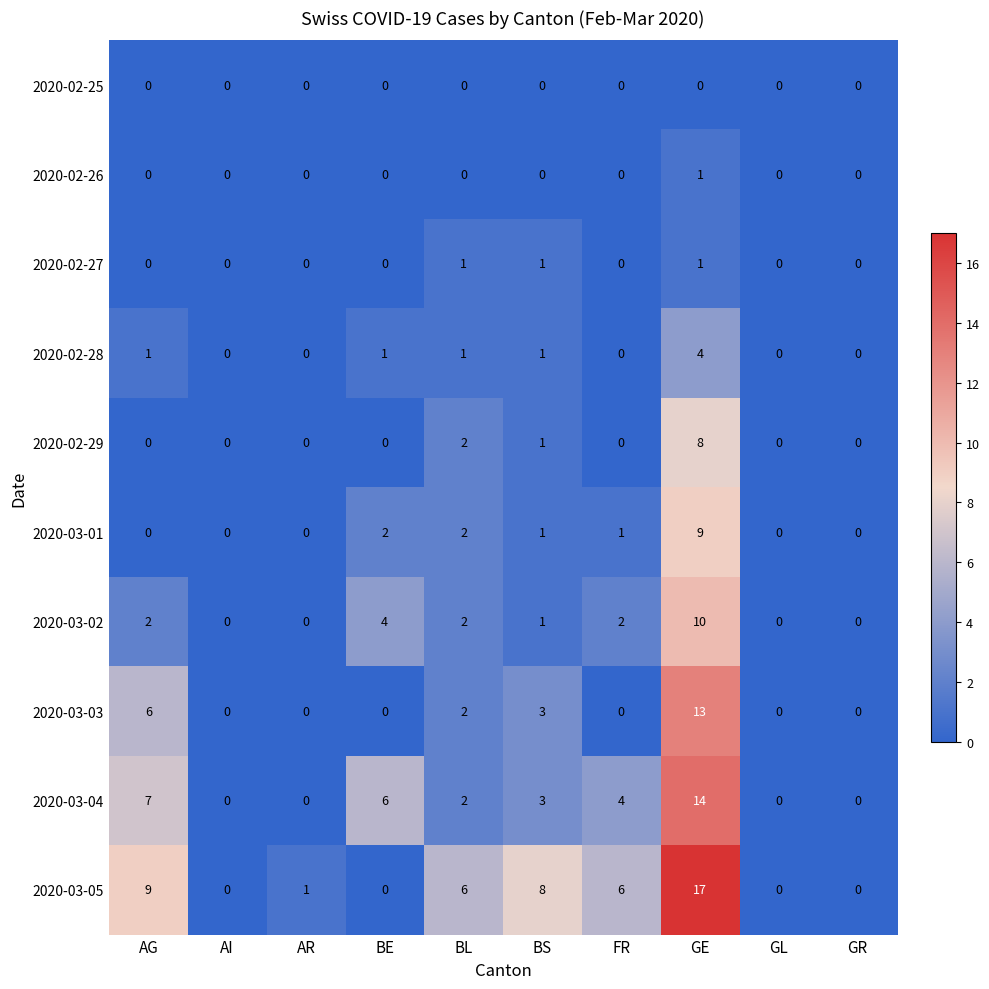

Which series has the widest spread of values?

2020-03-05